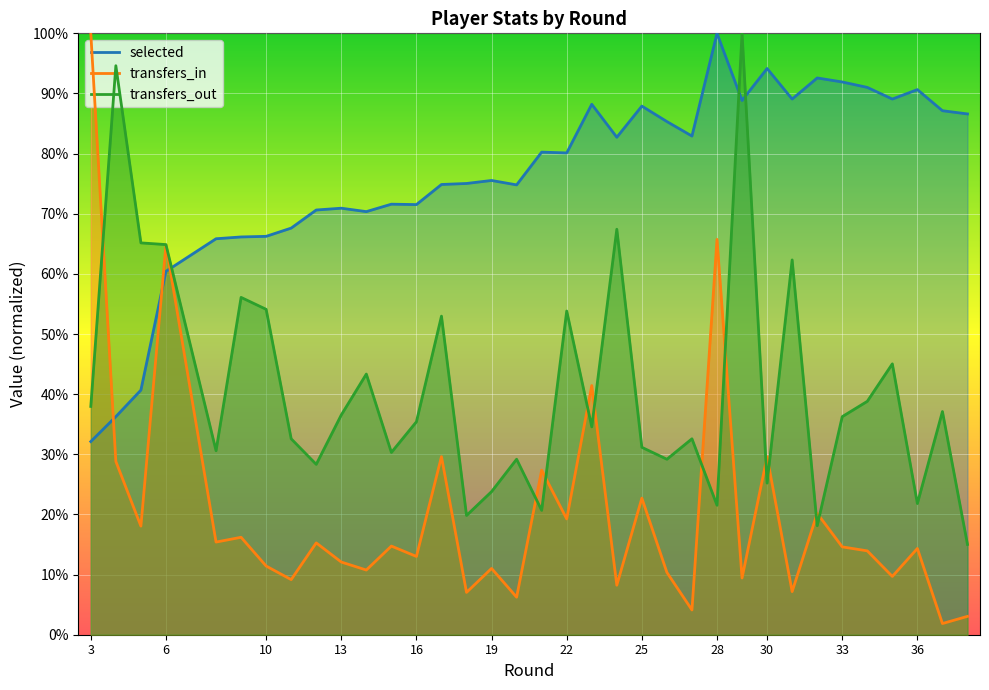

What are all the series names shown in the legend?

selected, transfers_in, transfers_out